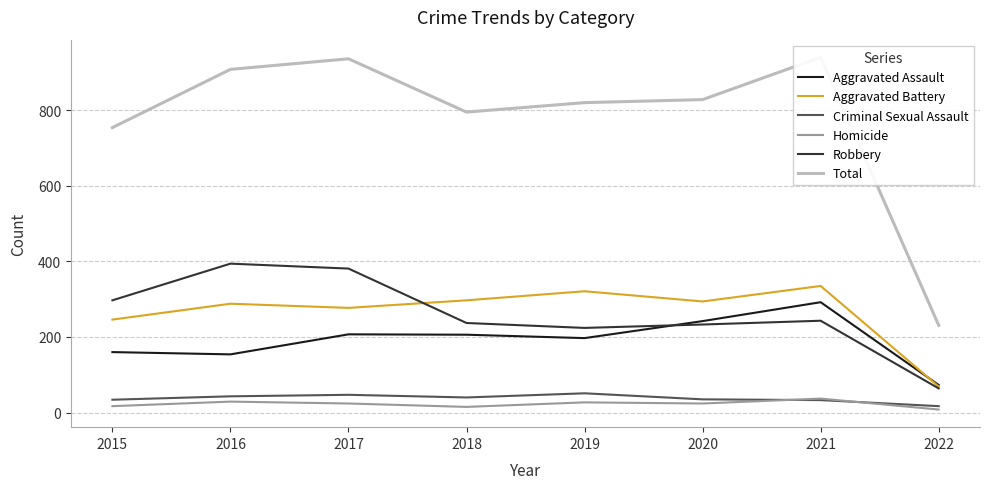

The value of Aggravated Battery at 2016 is 104. True or false?

False